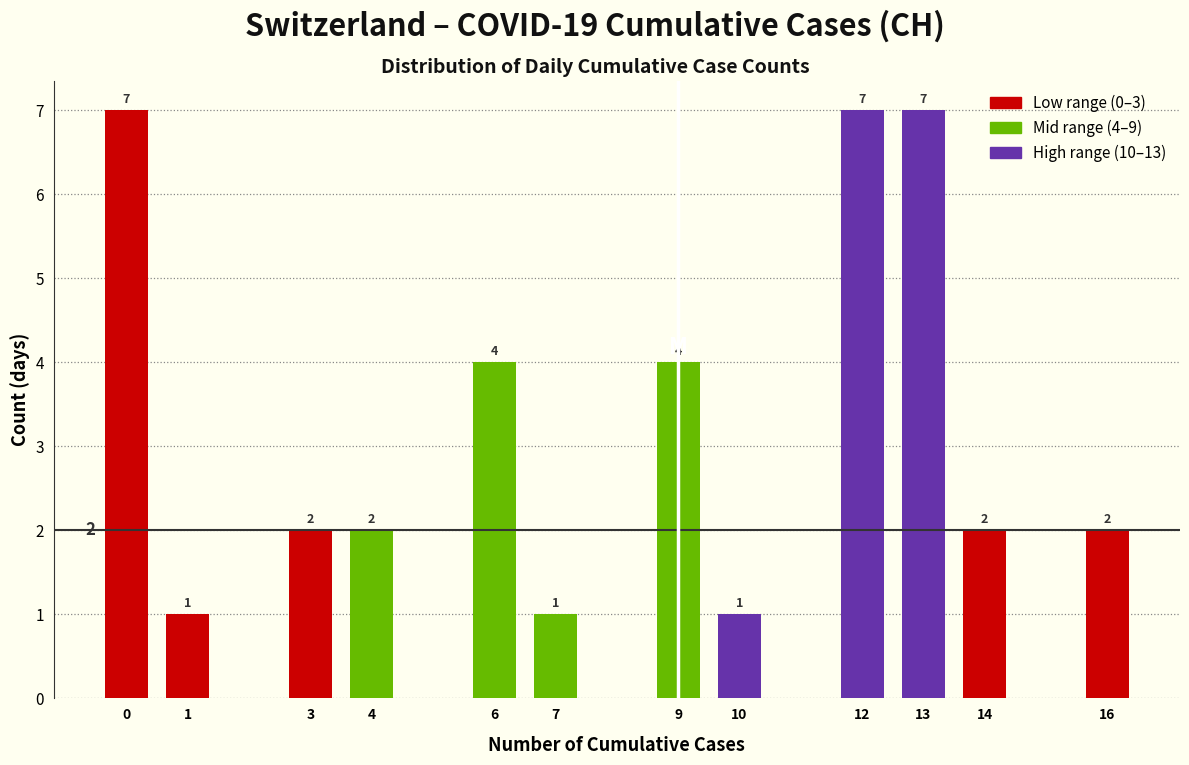

Reading left to right, what are all the values shown in this chart?

7	1	2	2	4	1	4	1	7	7	2	2